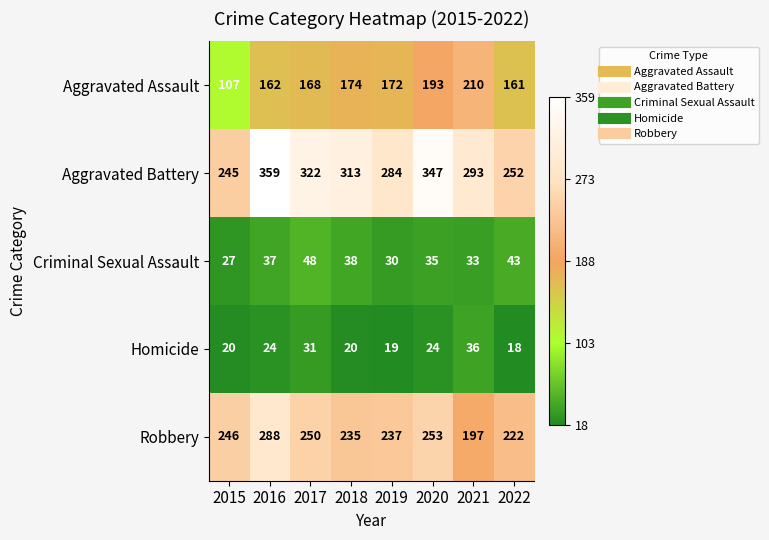

Where is Robbery nearest to the value 242?

2015